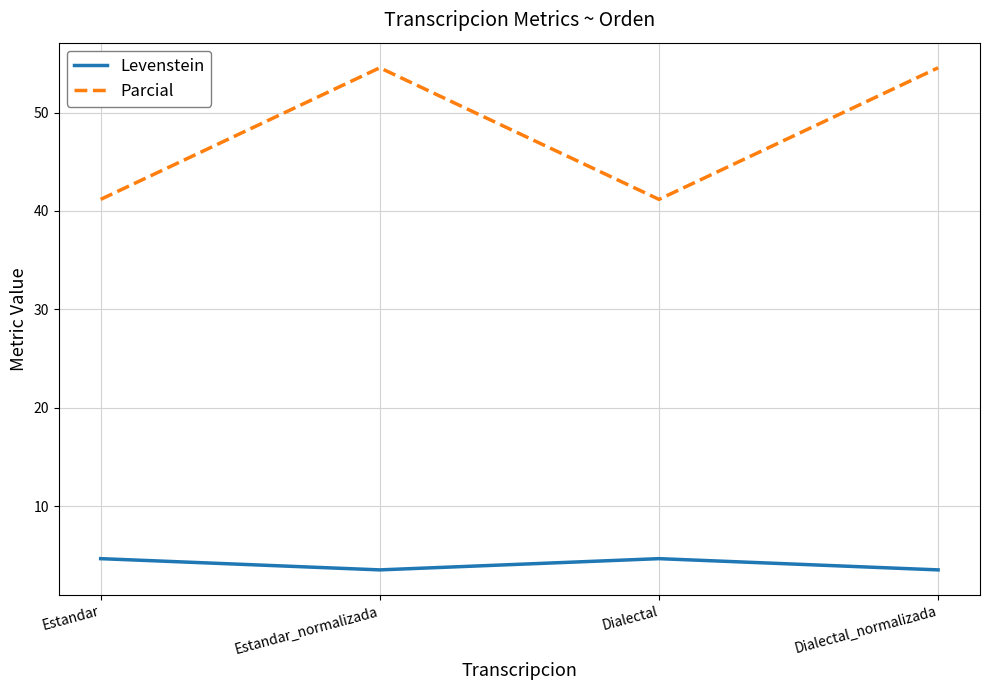

What are all the series names shown in the legend?

Levenstein, Parcial